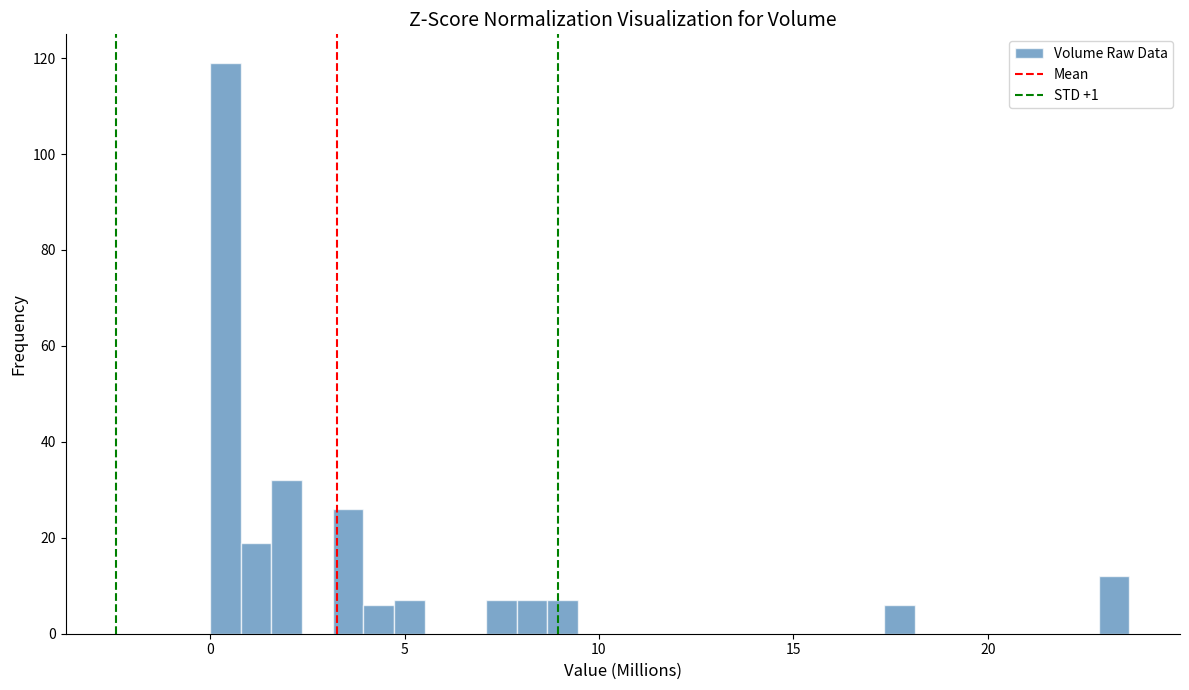

Around what value on the x-axis is the tallest bar? Give the approximate position of its centre, as read against the axis.

0.5